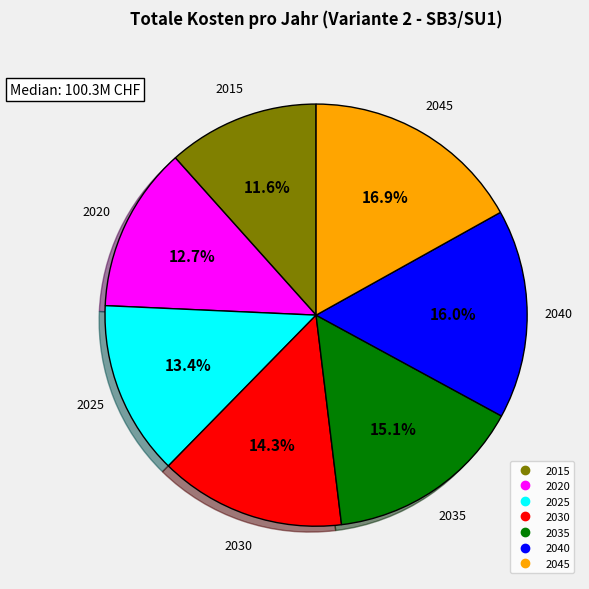

Which has a higher value, 2015 or 2020?

2020